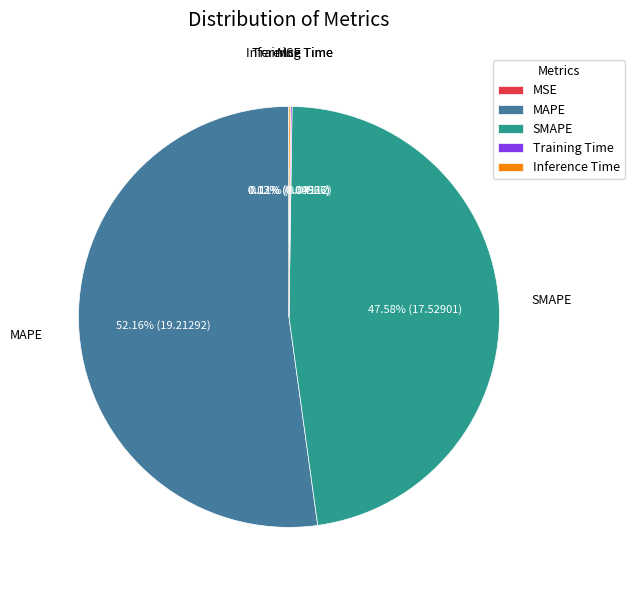

Is the sum of MAPE and SMAPE greater than half?

Yes